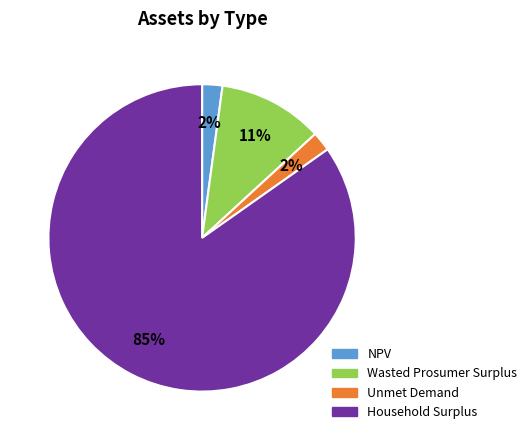

Do Wasted Prosumer Surplus and NPV together represent more than half of the pie?

No